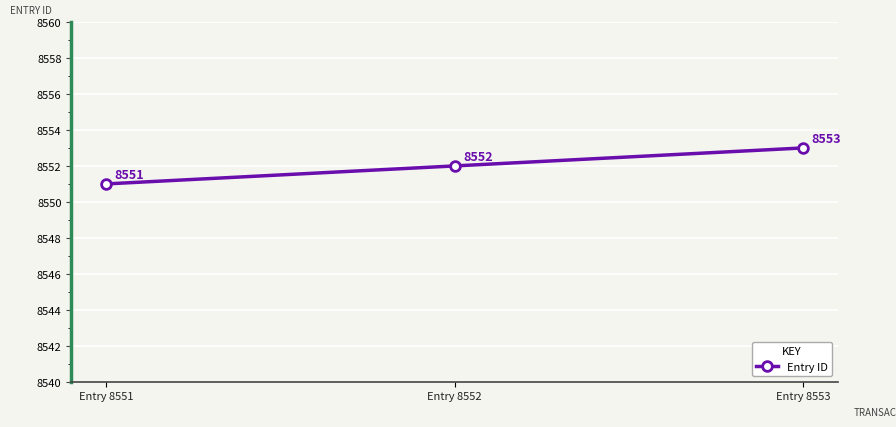

What is the sum of all values?

25656